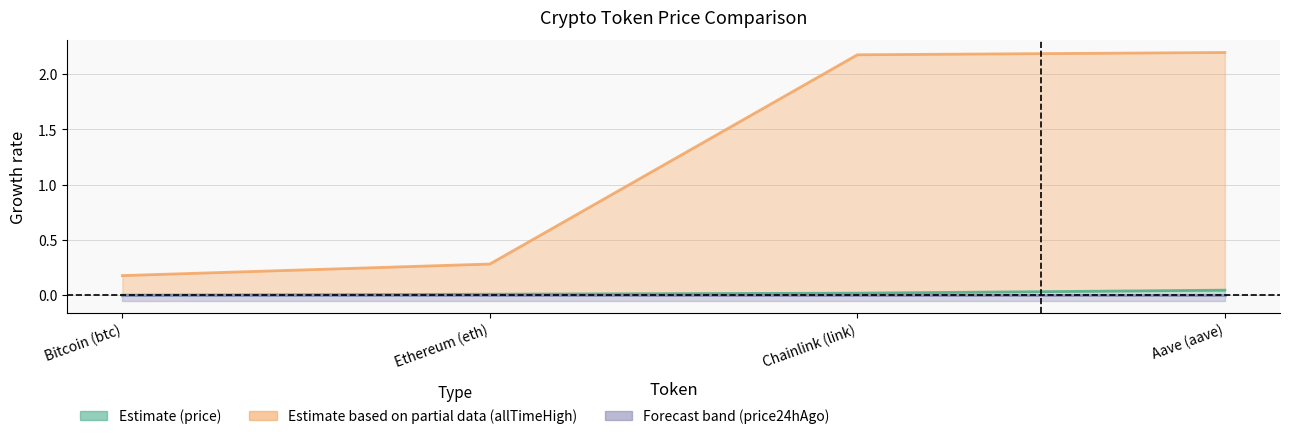

How many lines are shown in the chart?

3